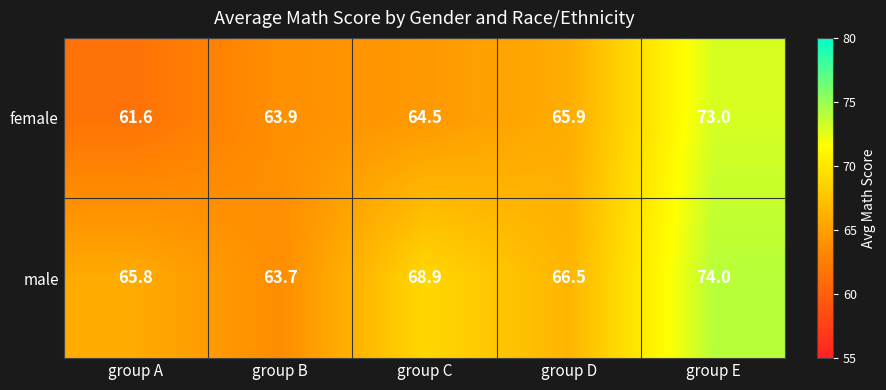

The value of female at group B is 93.2. True or false?

False